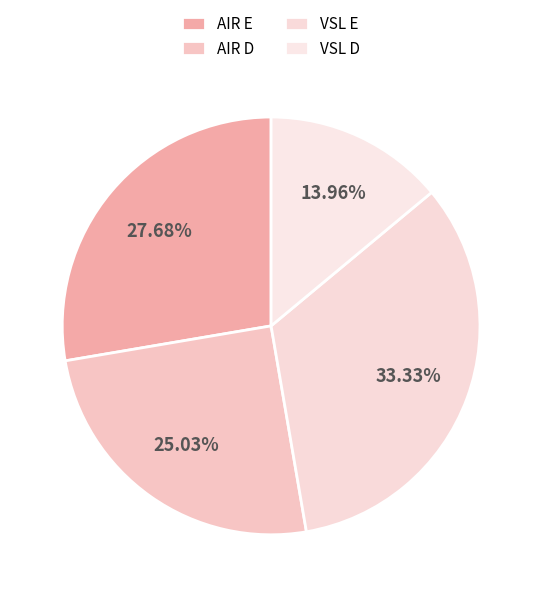

How many slices are in this pie chart?

4